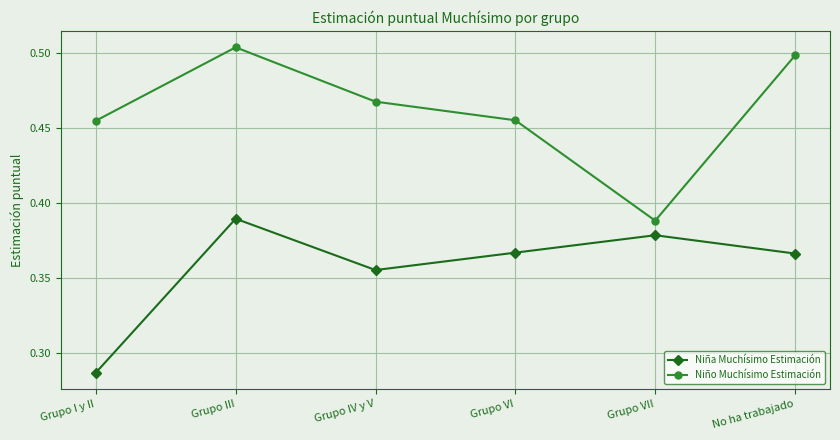

Where is the first local minimum for Niño Muchísimo Estimación?

Grupo VII